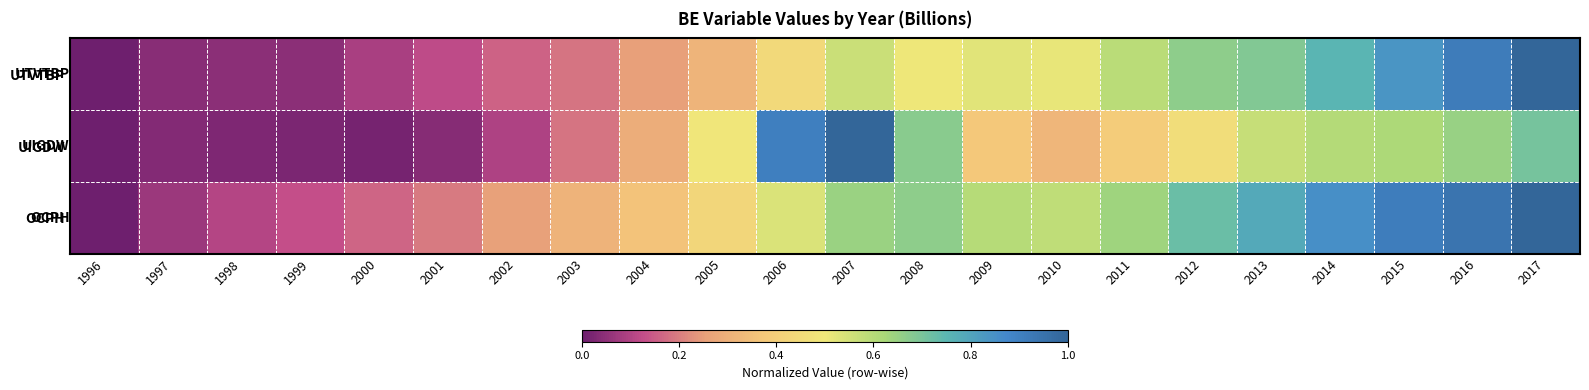

Which series changed the most between 2012 and 2014?

UIGDW